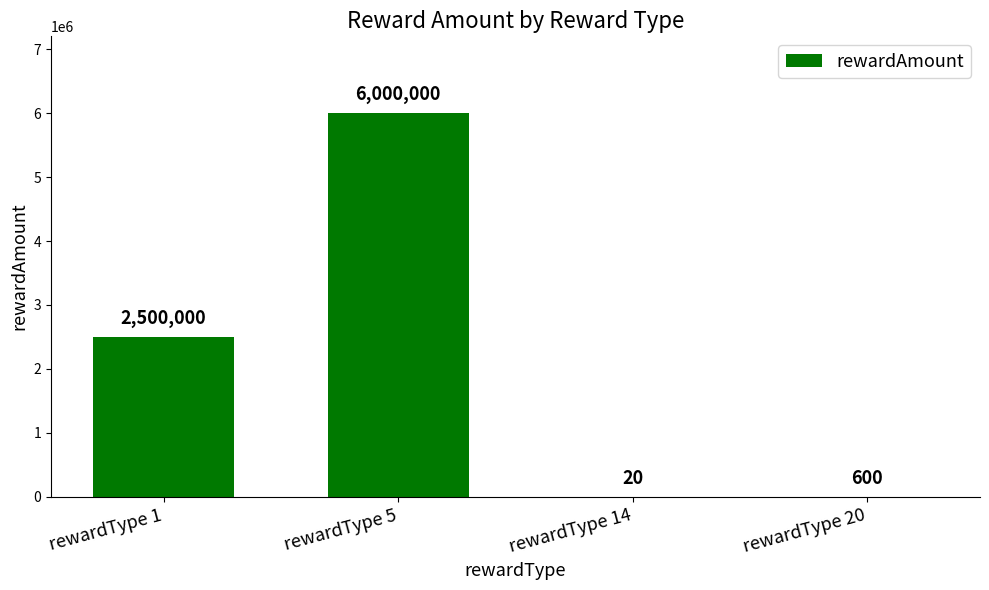

Approximately how many times larger is the value at rewardType 5 compared to rewardType 14?

300000.0